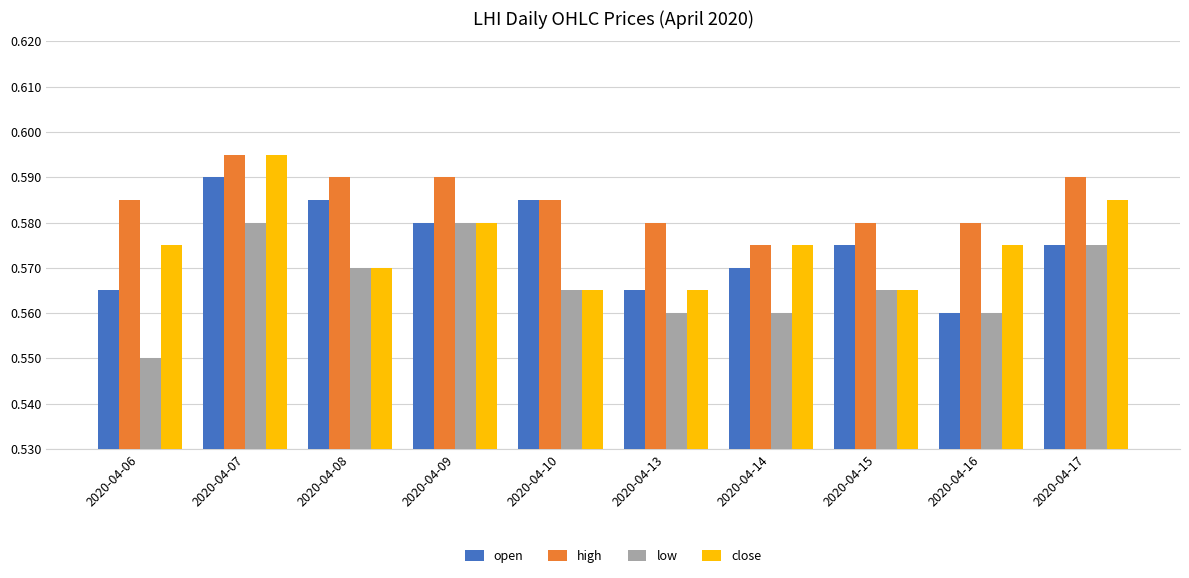

The value of high at 2020-04-16 is 1.0. True or false?

False